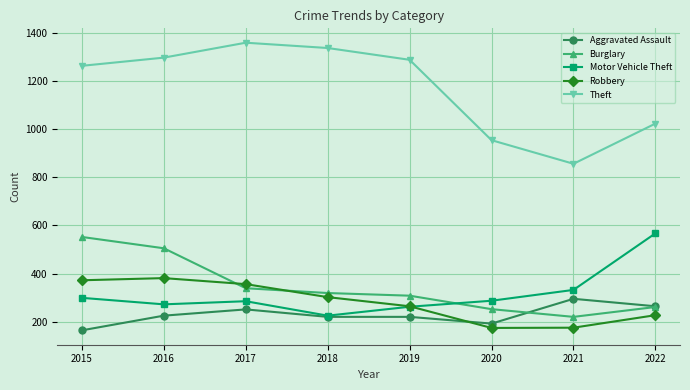

True or false: Robbery and Theft intersect in this chart.

False